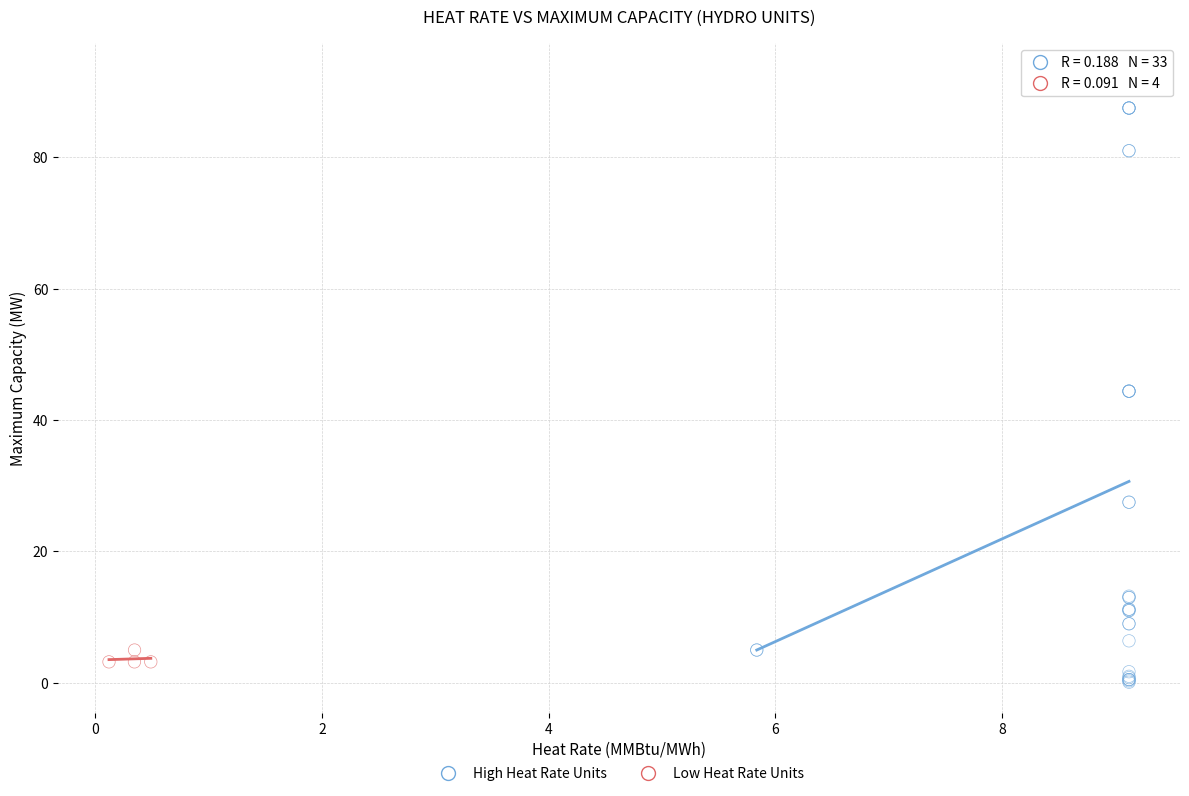

Which series has the largest Y range (max minus min)?

High Heat Rate Units